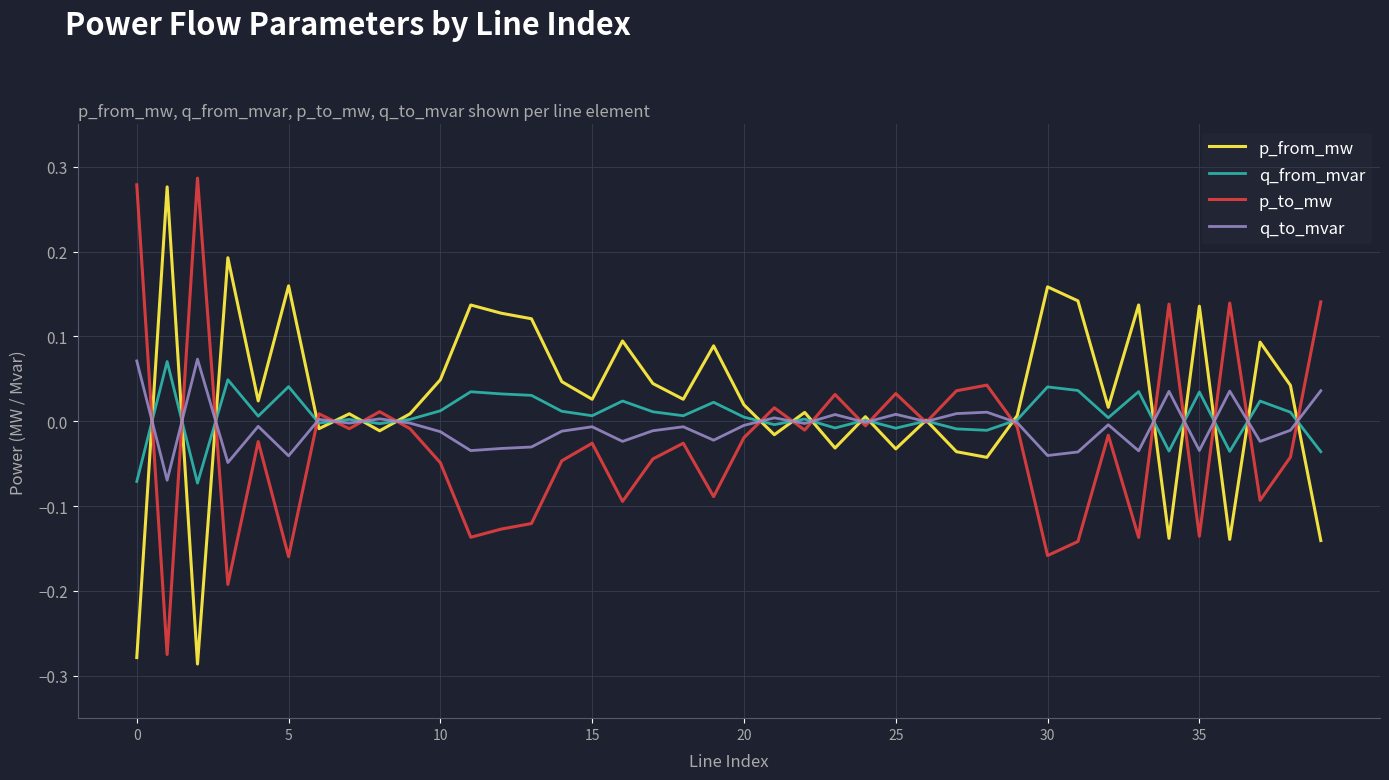

What is the maximum value for p_to_mw?

0.3